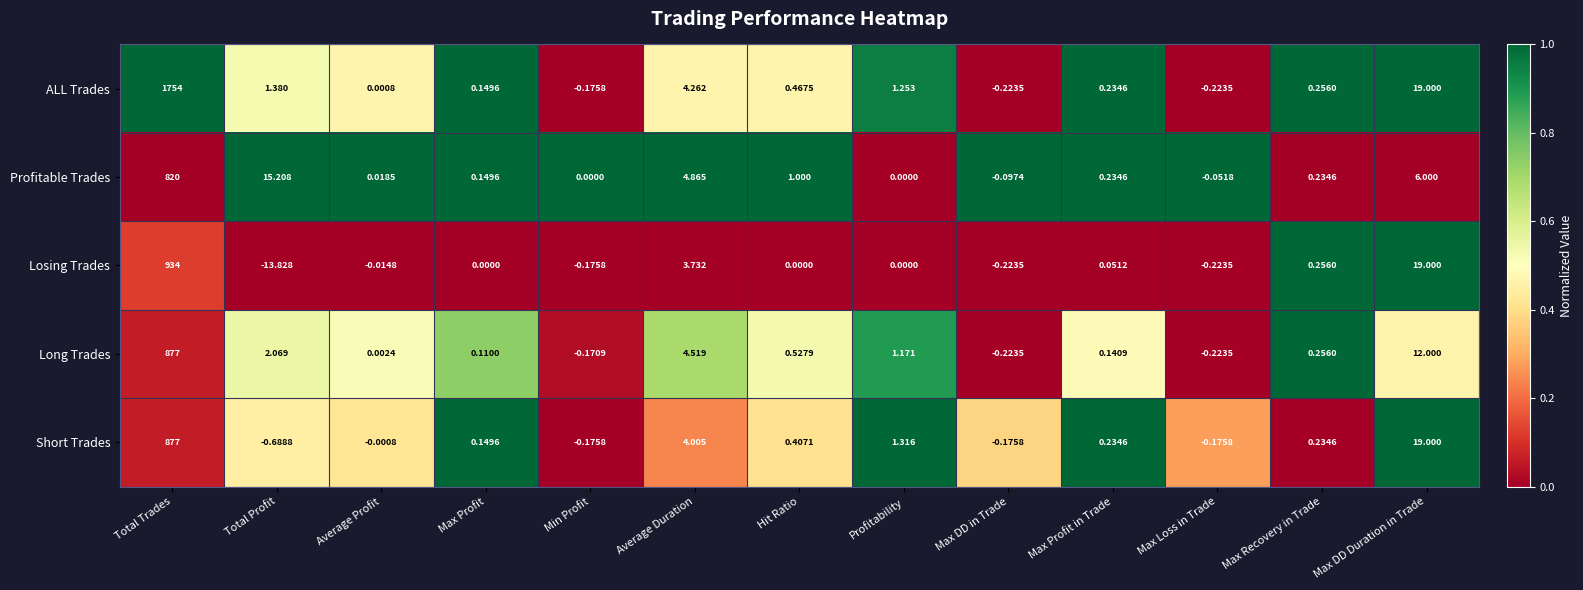

Which category has the lowest value across all series?

Total Profit